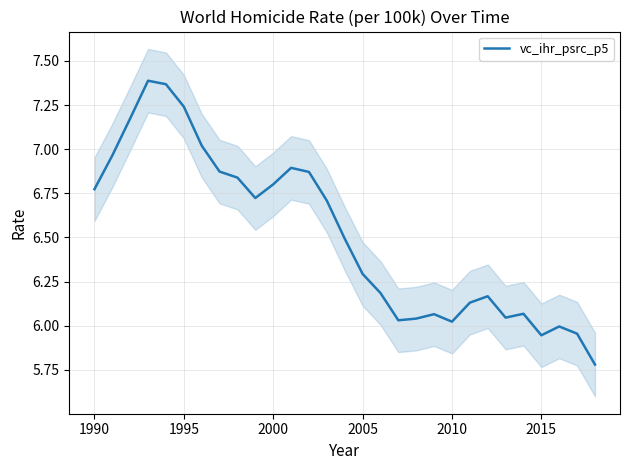

Is this an area chart (filled region under the line)?

No